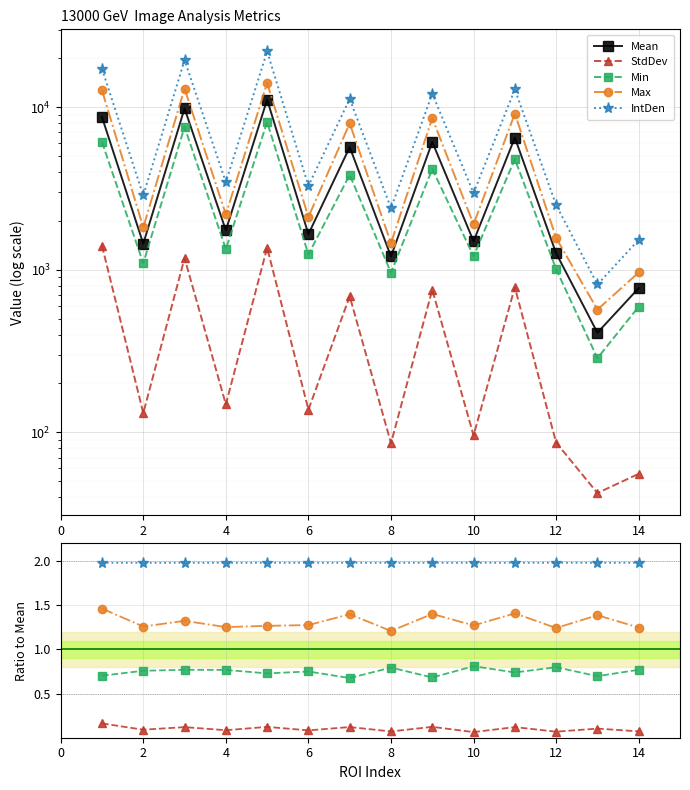

True or false: Max and StdDev cross at least once.

False